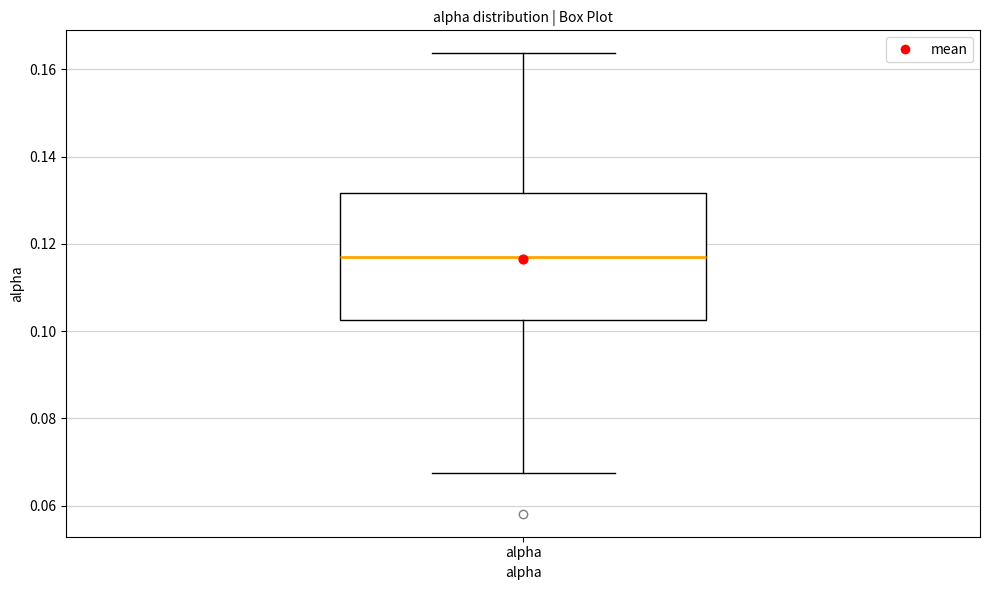

Where does the lower whisker of the box for alpha end on the y-axis? The values are not printed on the chart, so give them approximately, as read against the axis.

0.068